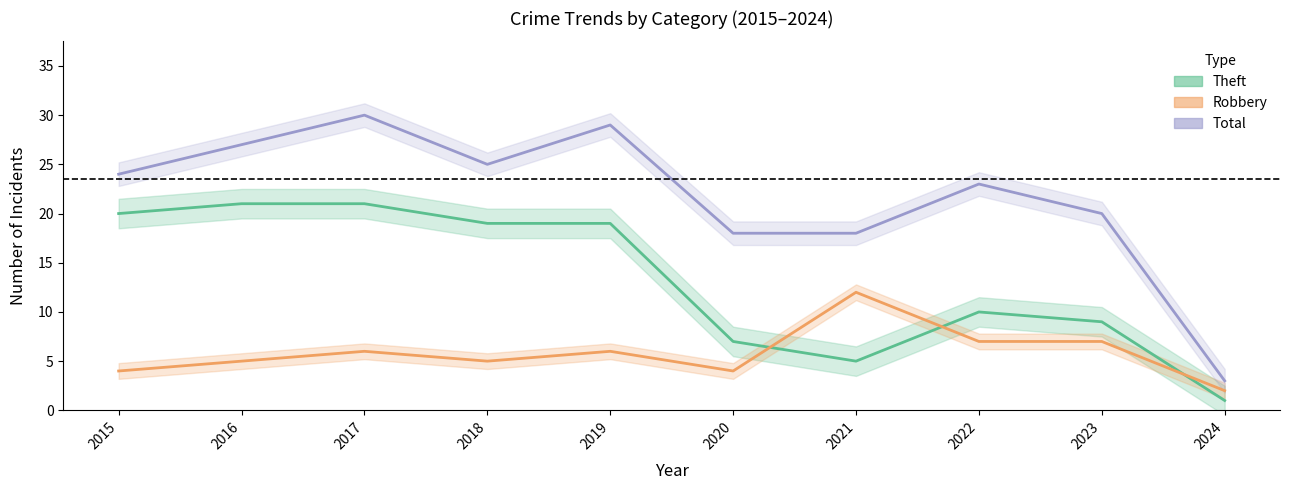

Where is the first local maximum for Total?

2017